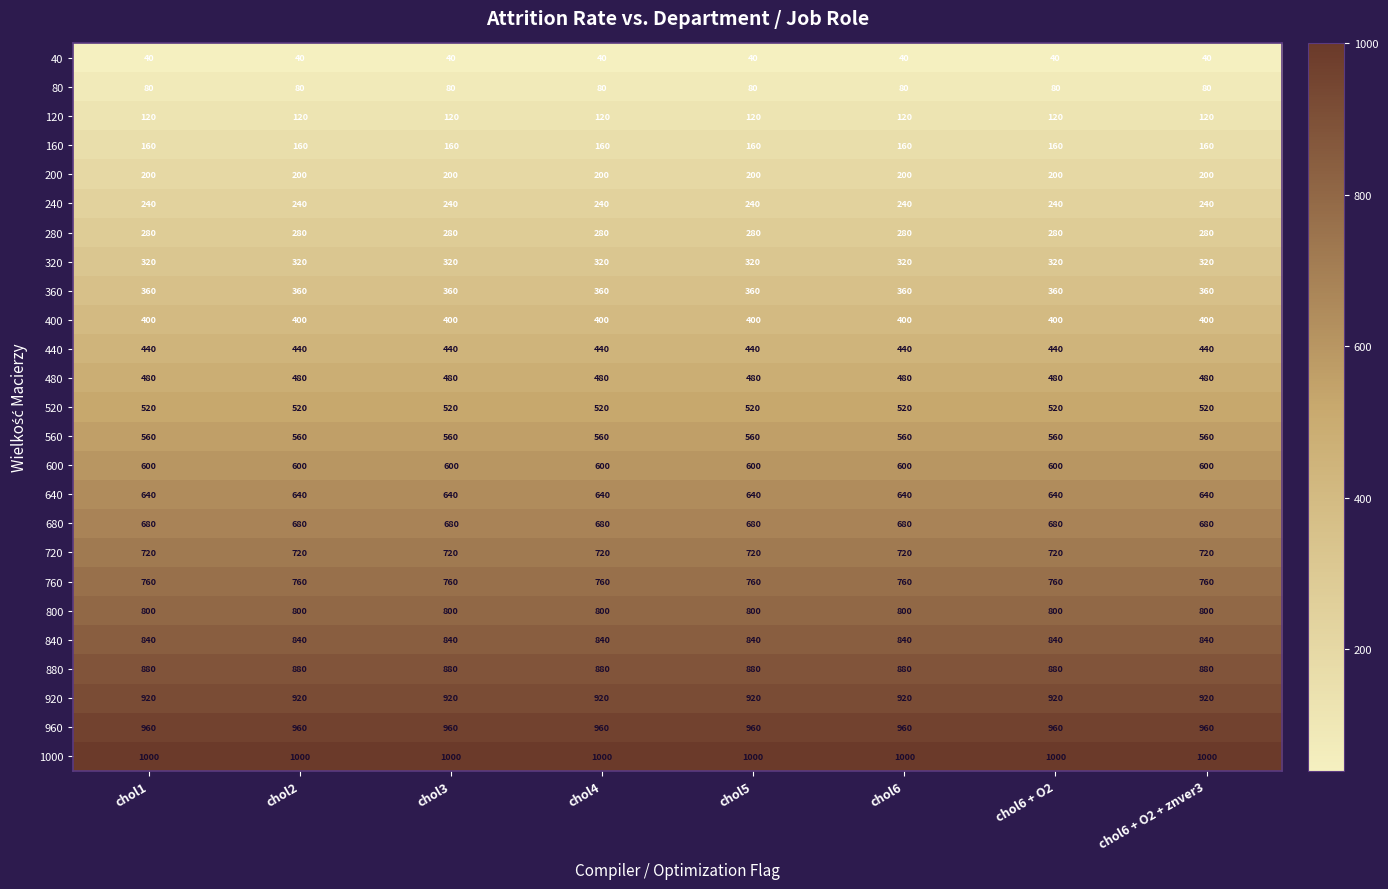

At how many categories does at least one series exceed 466?

8